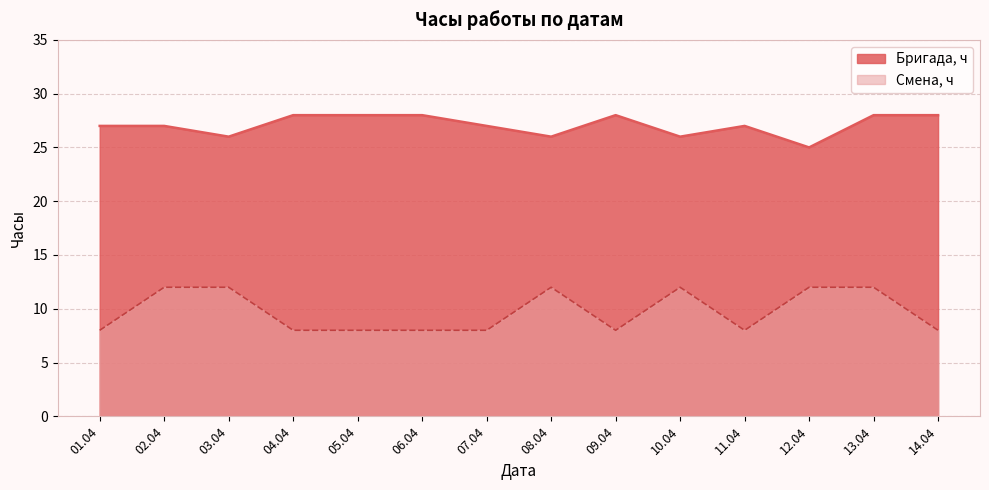

List the labels in order of Смена, ч value, largest first.

2021-04-02, 2021-04-03, 2021-04-08, 2021-04-10, 2021-04-12, 2021-04-13, 2021-04-01, 2021-04-04, 2021-04-05, 2021-04-06, 2021-04-07, 2021-04-09, 2021-04-11, 2021-04-14